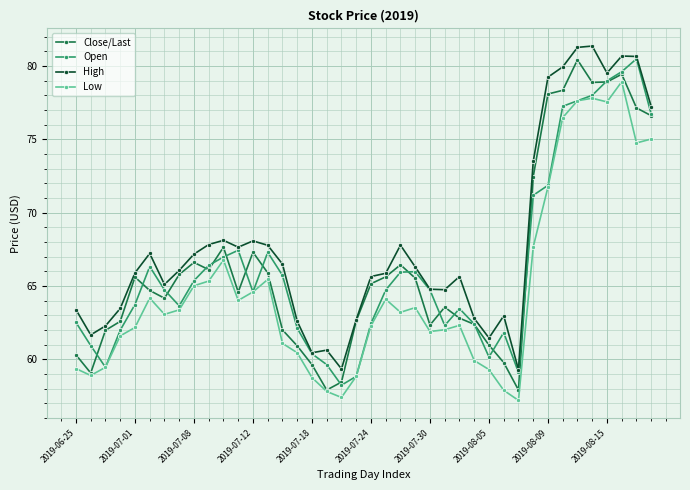

Count the number of data series in this chart.

4